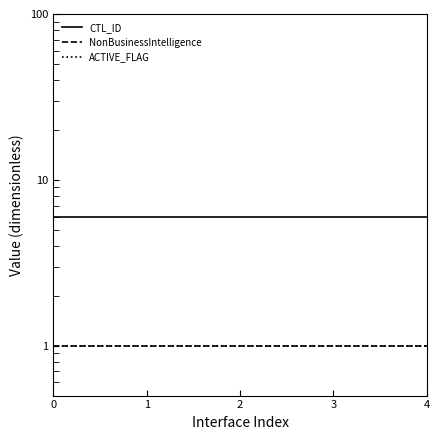

Count the number of categories in the chart.

5